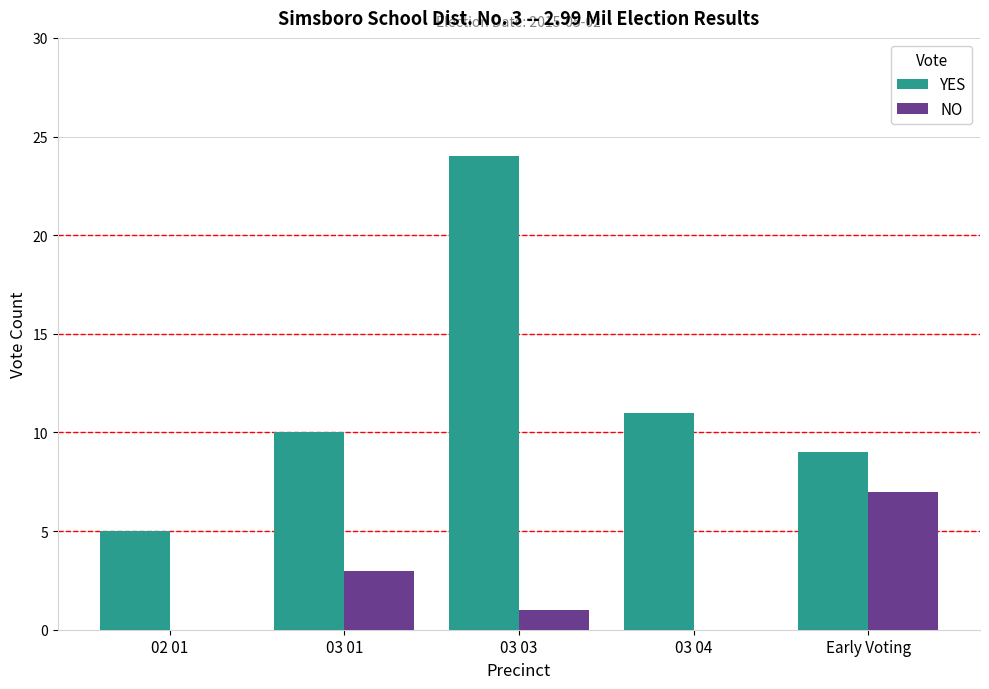

What is the spread (max minus min) of values at Early Voting?

2